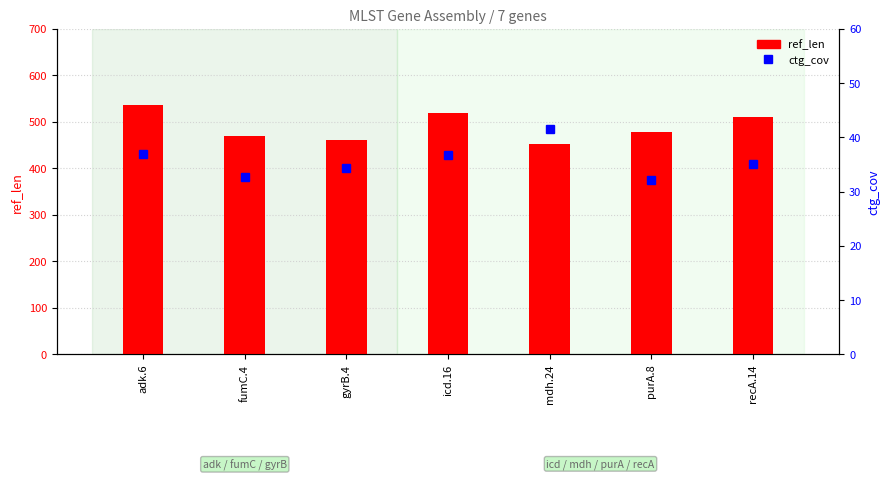

Is the value of ctg_cov at gyrB.4 greater than the value of ref_len at fumC.4?

No